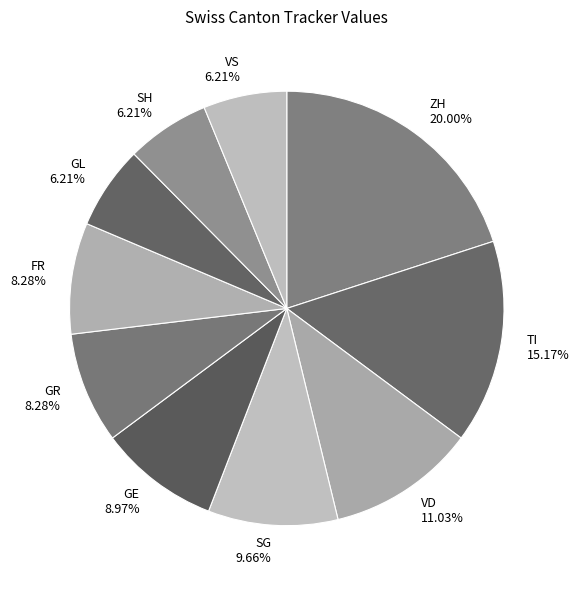

Which slice is the largest?

ZH